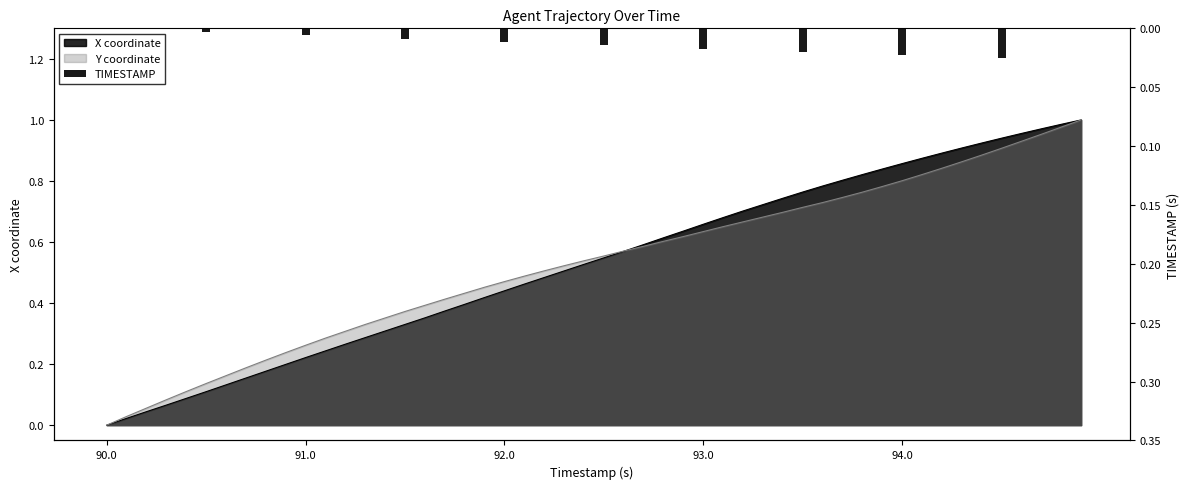

At which label is the value closest to 0?

90.0